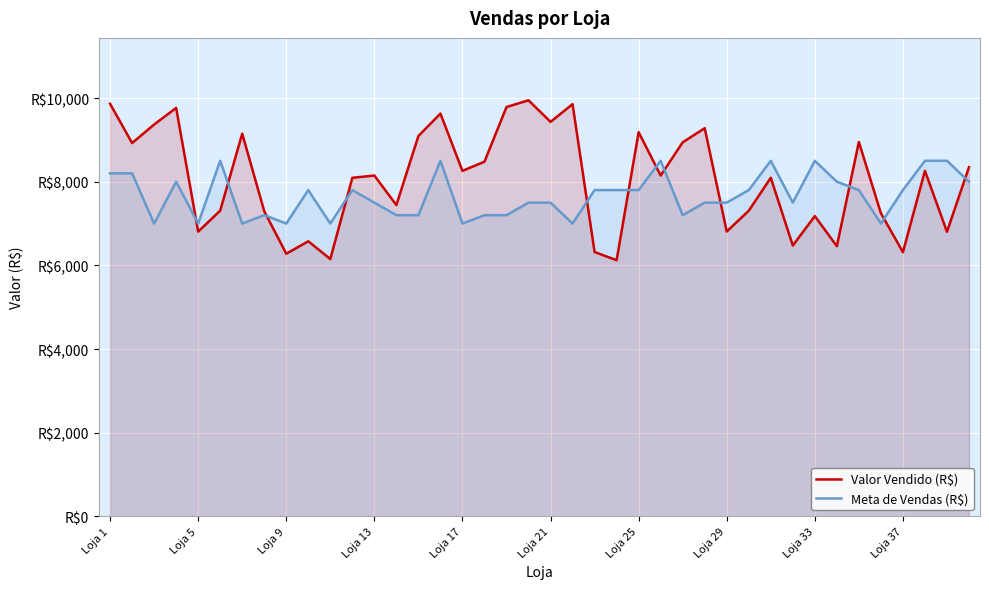

True or false: Meta de Vendas (R$) has more than 1 interior local peaks.

True